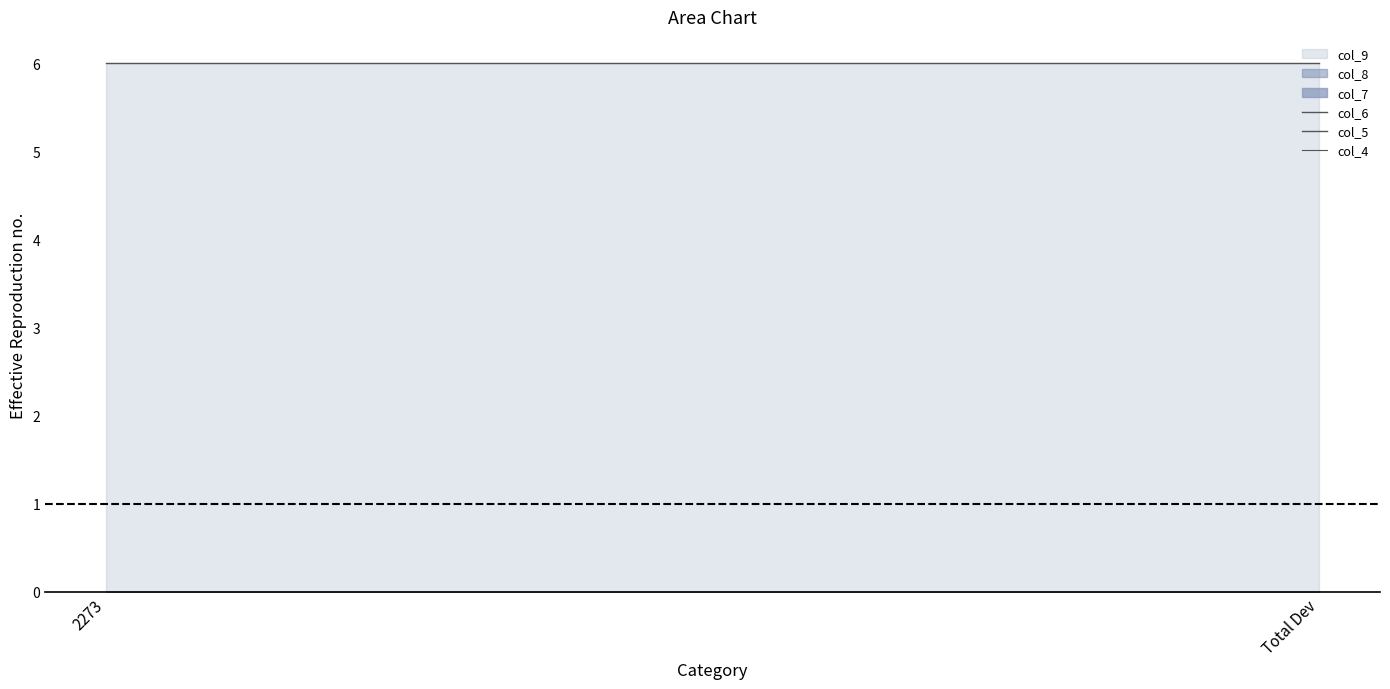

What is the total value across all series at Total Dev?

6